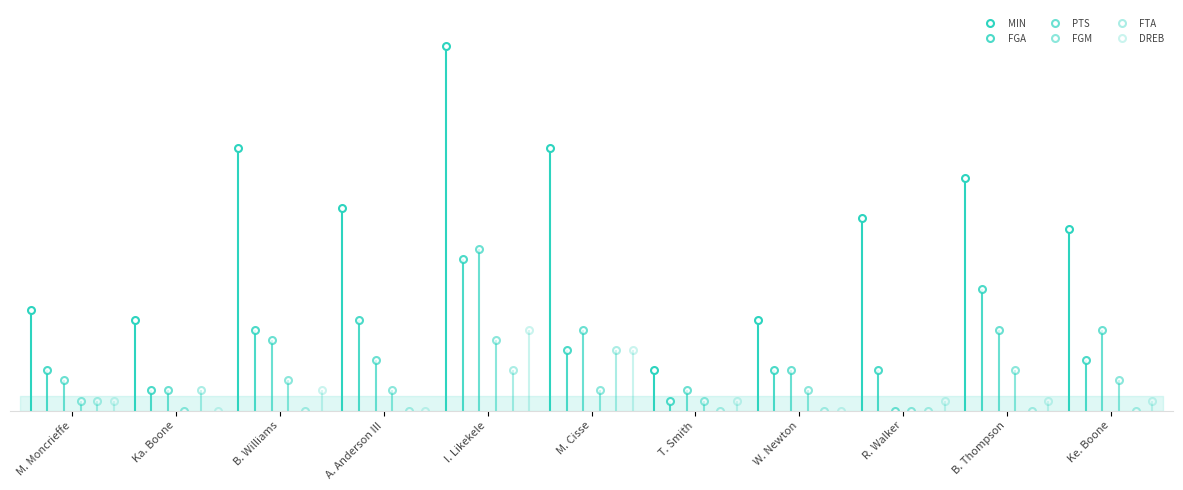

Which series has the largest range (max minus min)?

MIN